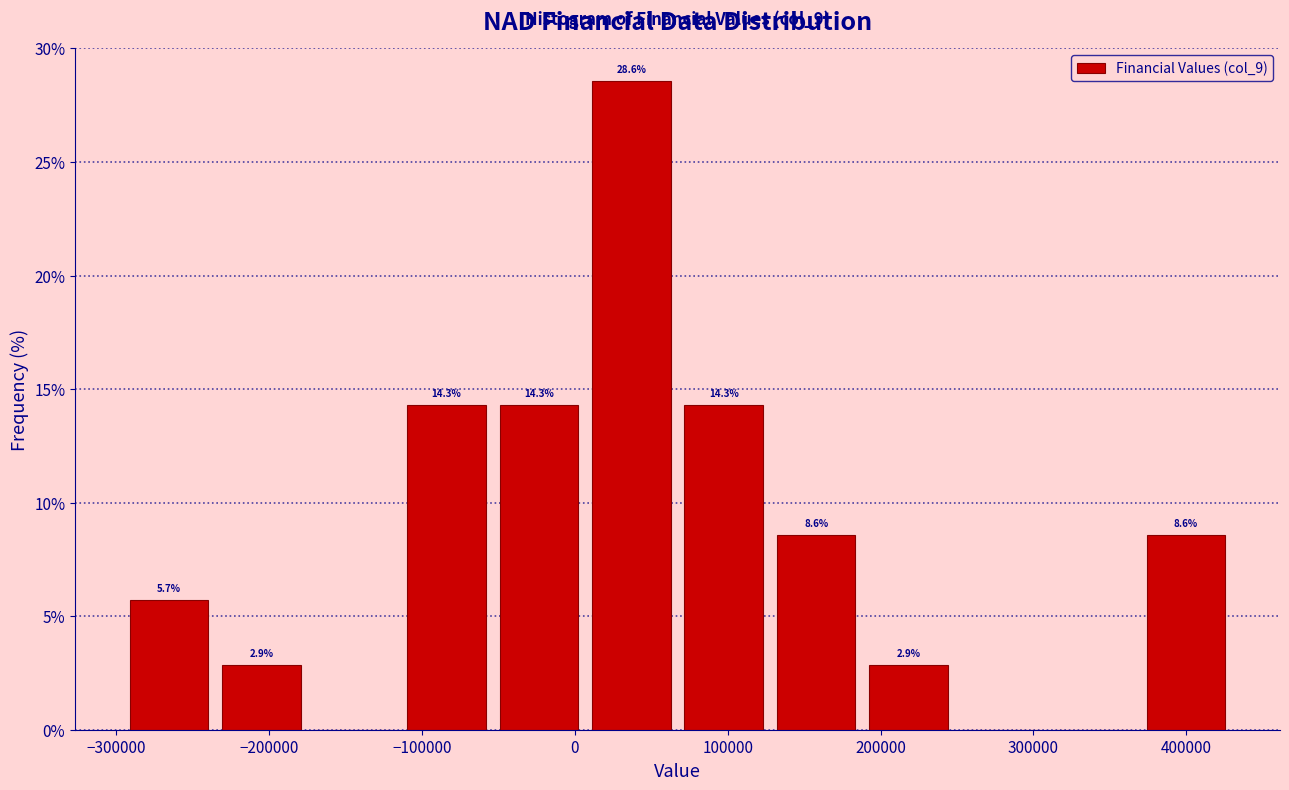

Over which range of the x-axis is the bar tallest?

10000 to 70000